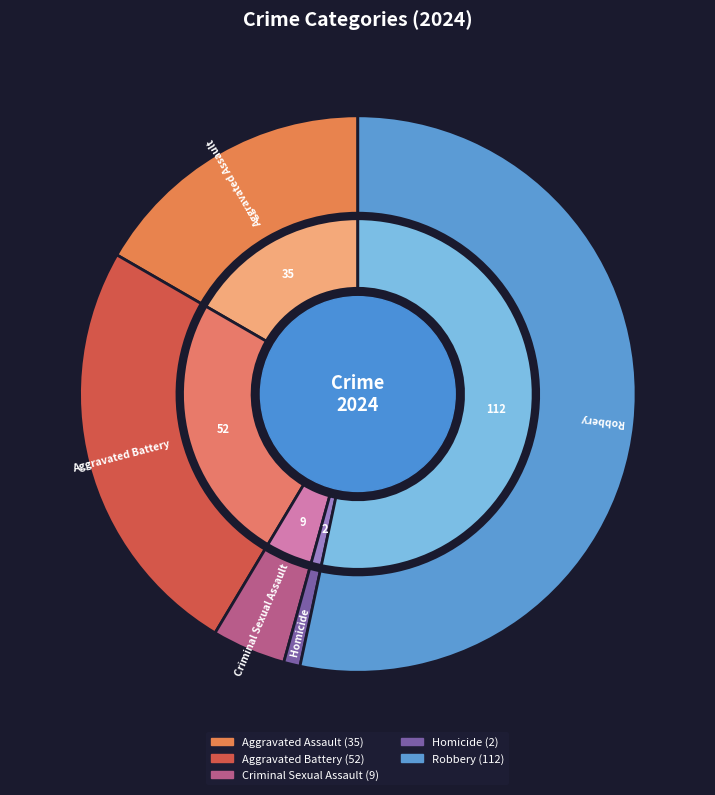

To the nearest percent, what percentage of the pie is Homicide?

1%